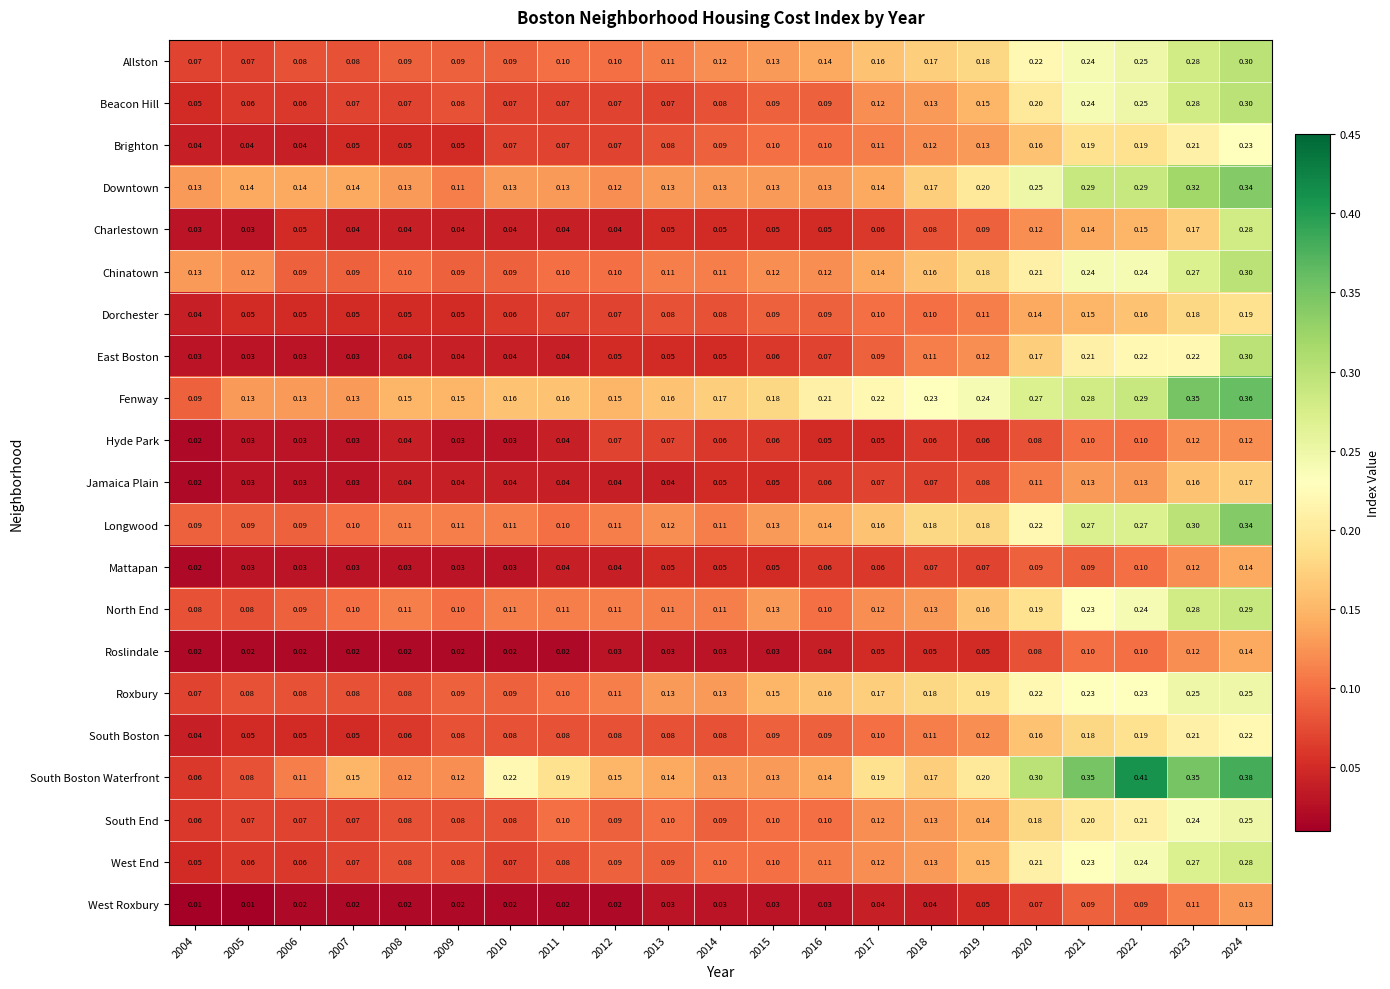

Which series has the widest spread of values?

South Boston Waterfront